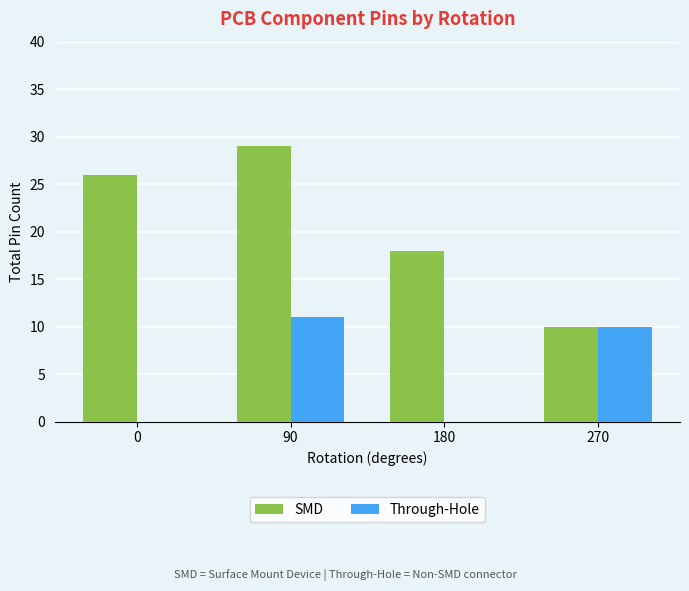

Which label corresponds to the largest value in the chart?

90